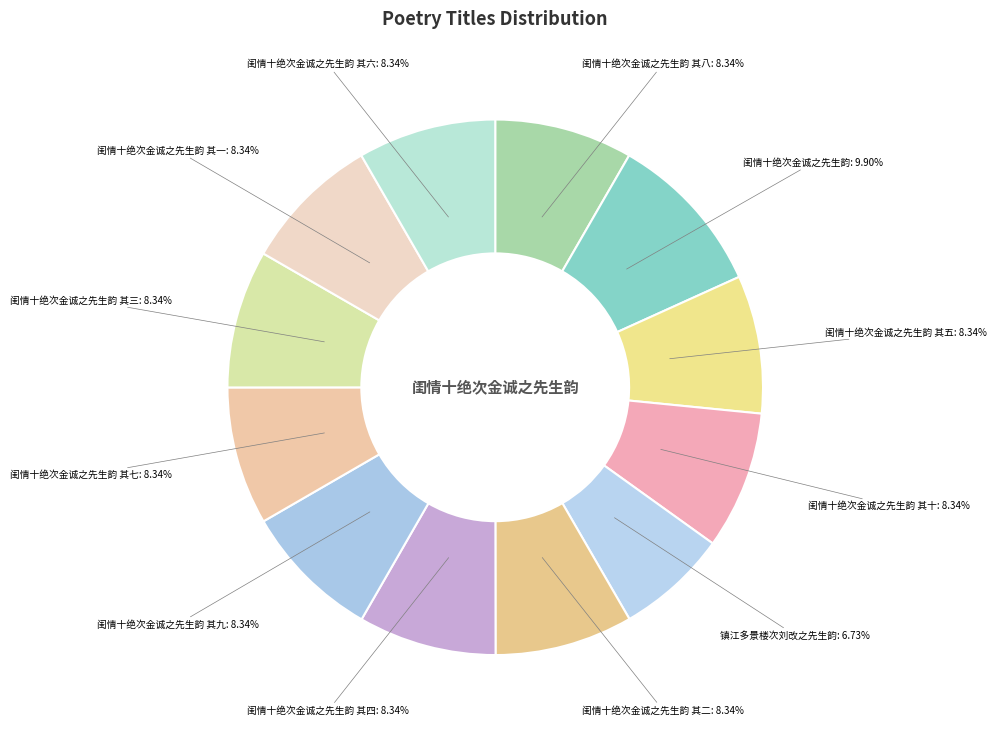

What is the total percentage of 镇江多景楼次刘改之先生韵 and 闺情十绝次金诚之先生韵 其十?

15.1%